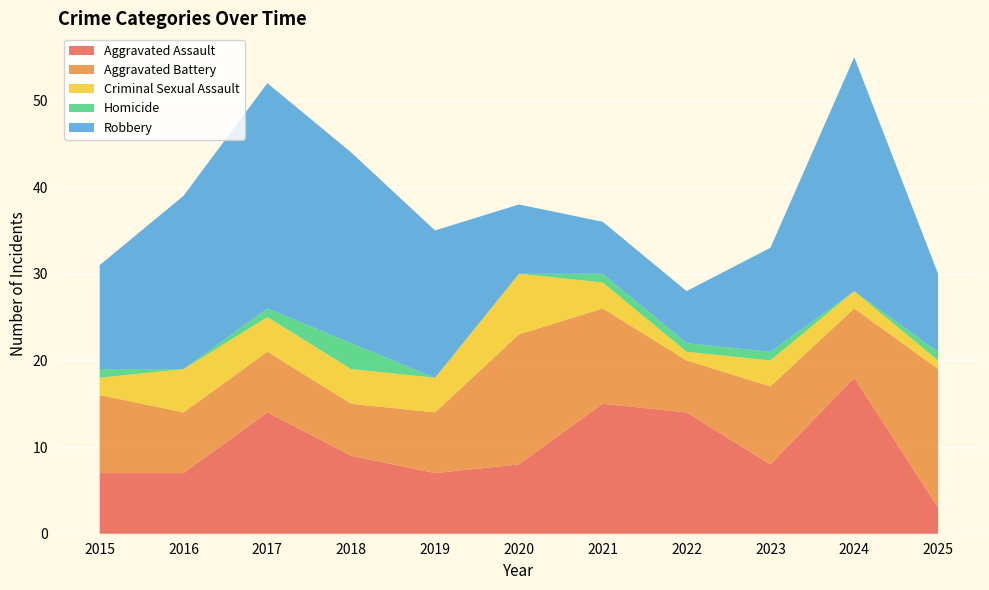

Reading right to left, what are all the values shown in this chart?

Aggravated Assault: 3	18	8	14	15	8	7	9	14	7	7
Aggravated Battery: 16	8	9	6	11	15	7	6	7	7	9
Criminal Sexual Assault: 1	2	3	1	3	7	4	4	4	5	2
Homicide: 1	0	1	1	1	0	0	3	1	0	1
Robbery: 9	27	12	6	6	8	17	22	26	20	12